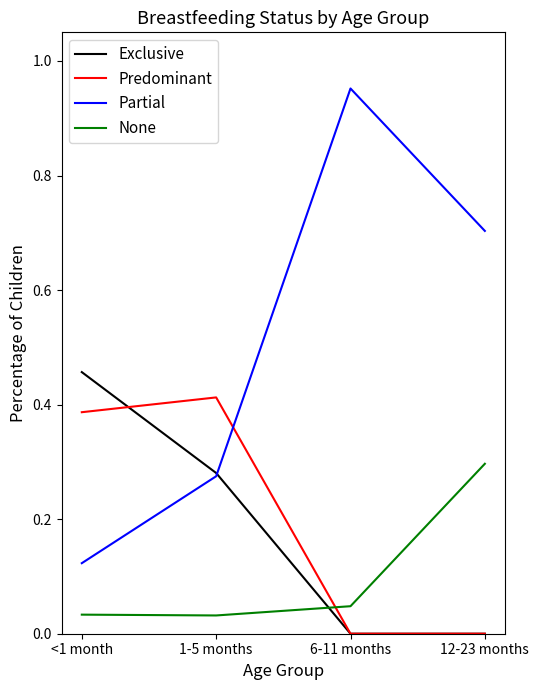

Which series has the largest total across all categories?

Partial